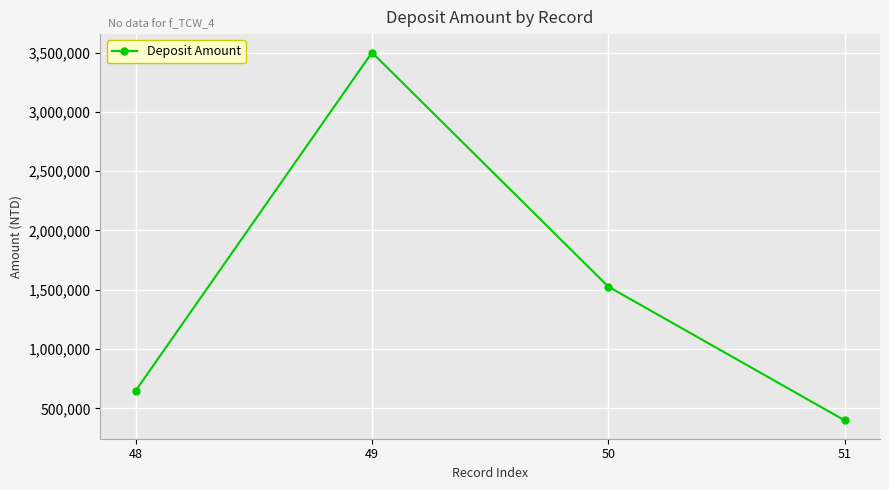

The chart shows a value of 1444938 at 49. True or false?

False